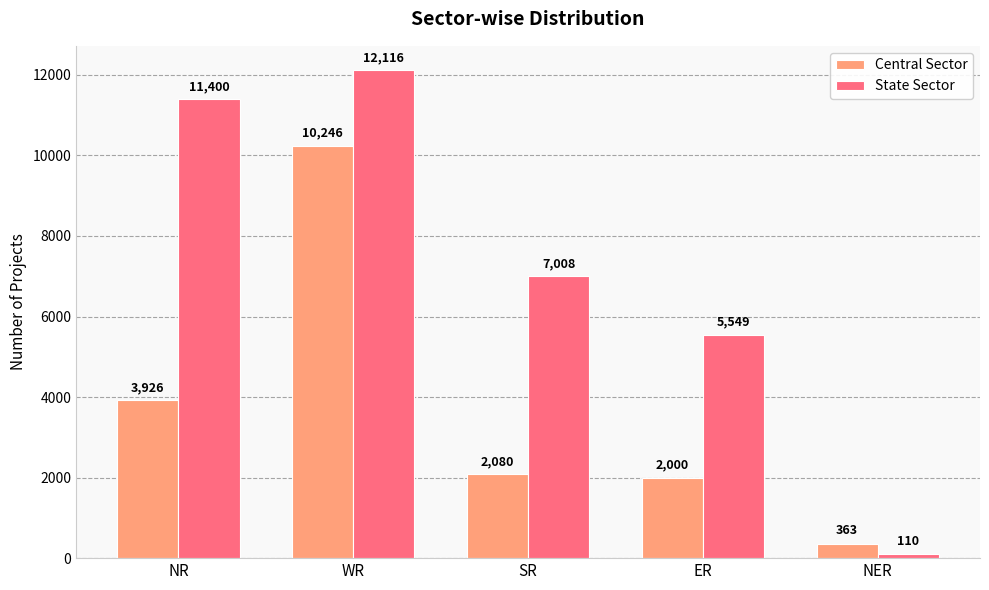

What is the difference between the Central Sector values at SR and NER?

1717